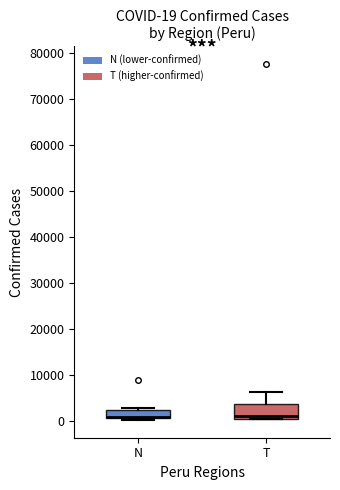

Which box is the tallest, from its lower edge to its upper edge?

T